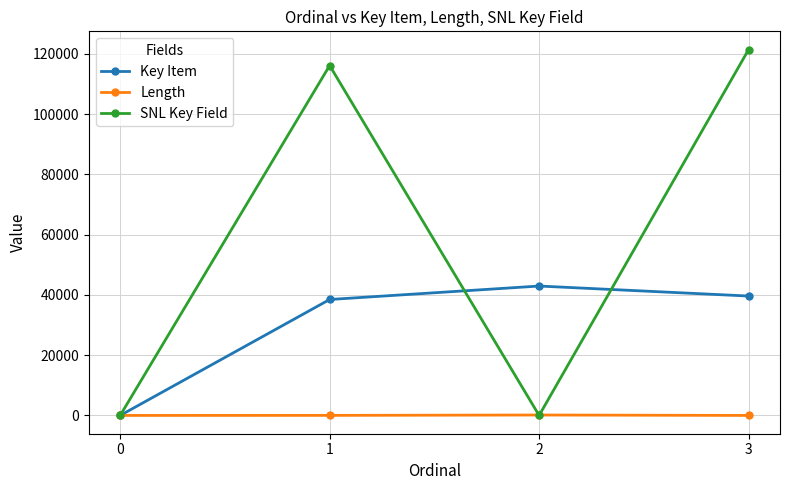

Which series has the largest total across all categories?

SNL Key Field